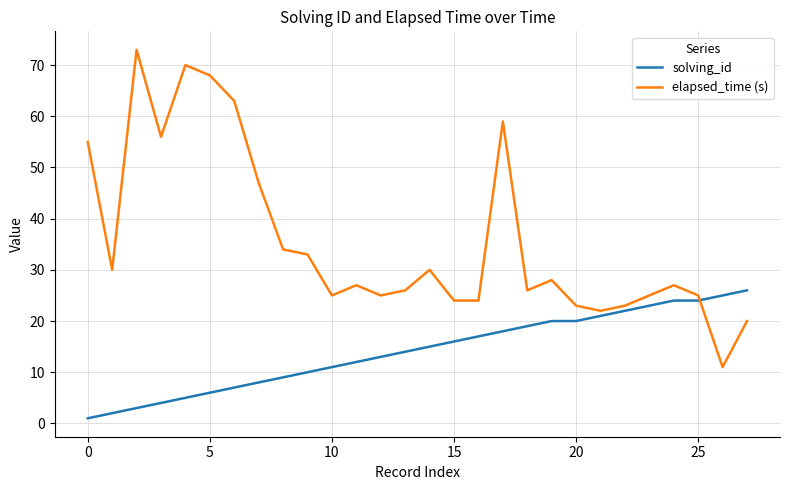

What is the smallest value displayed?

1